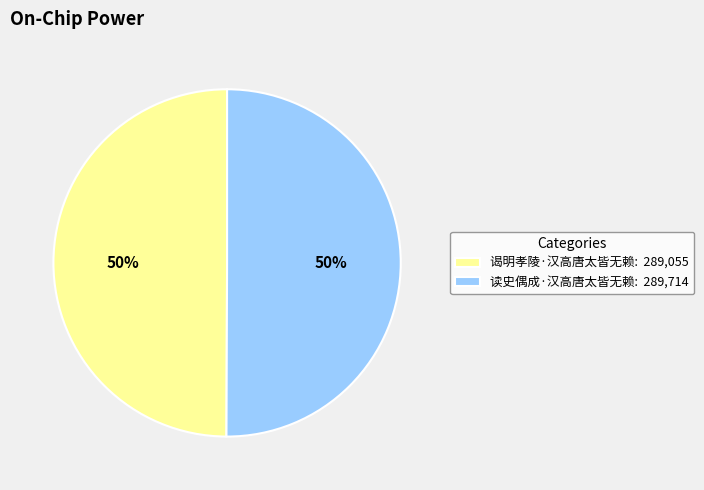

To the nearest percent, what portion does 读史偶成·汉高唐太皆无赖: 289,714 represent?

50%